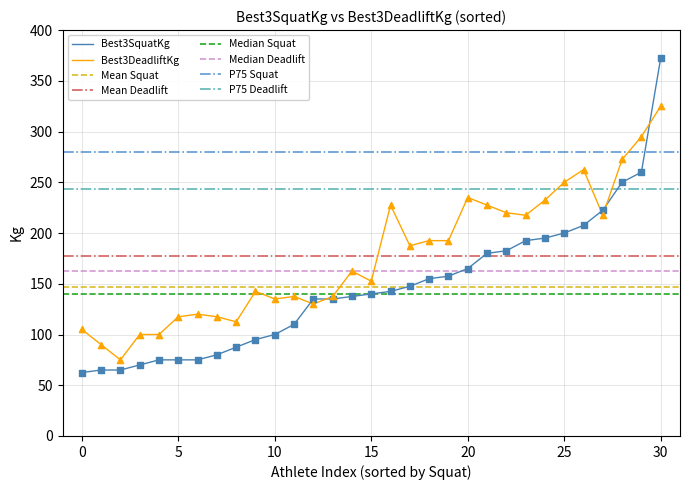

Which series has the widest spread of Y values?

Best3SquatKg